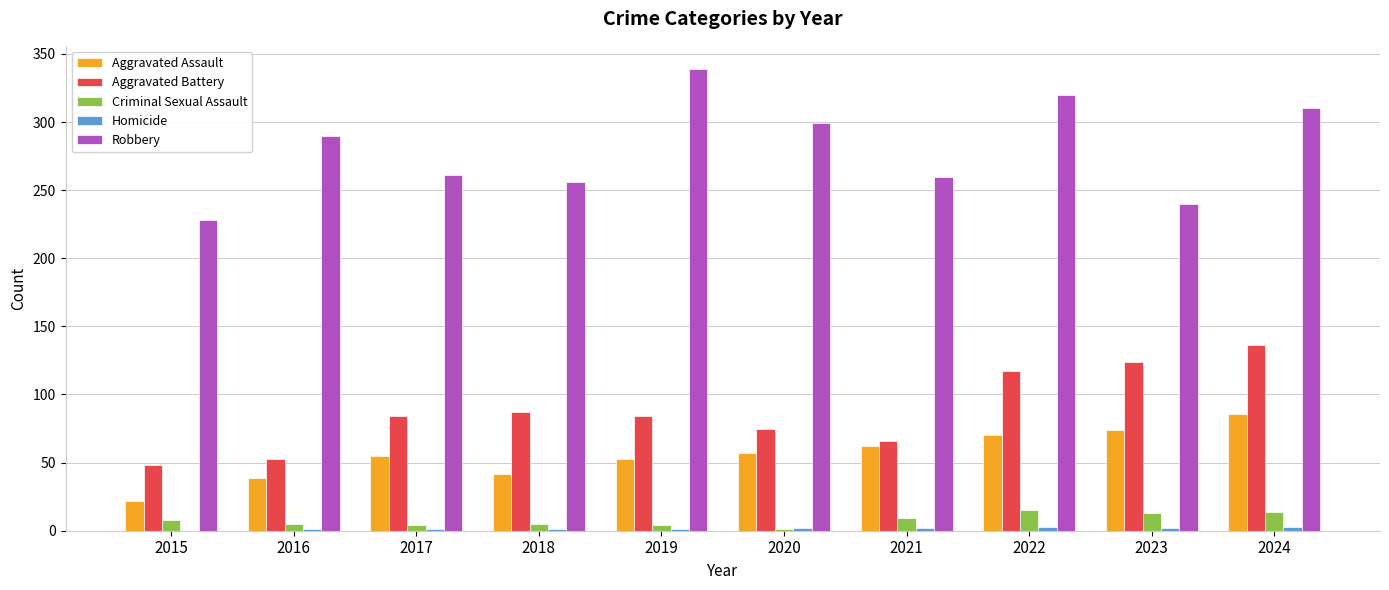

What is the spread (max minus min) of values at 2016?

289